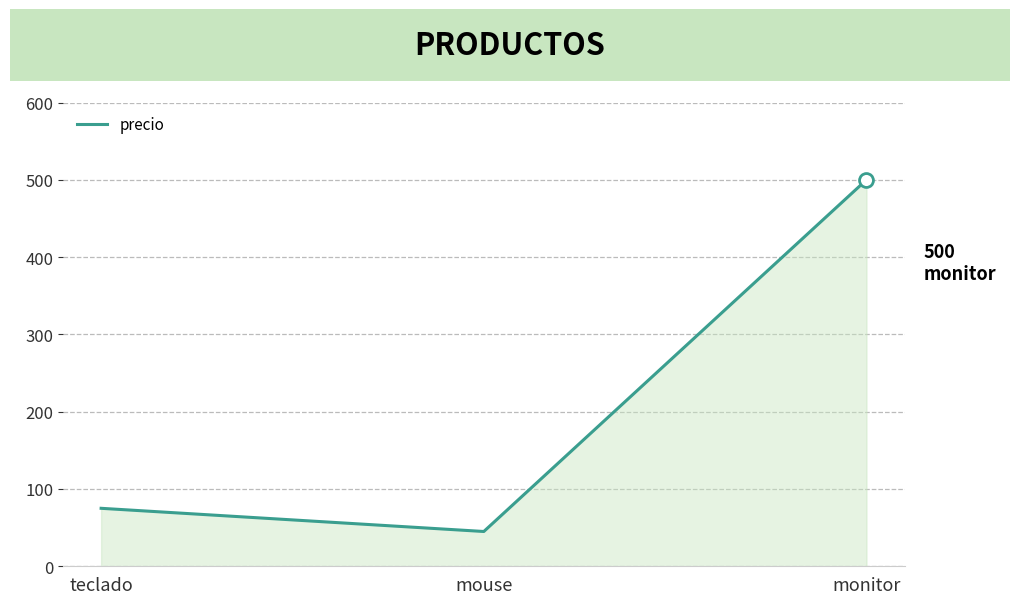

At which label is the value closest to 272?

teclado